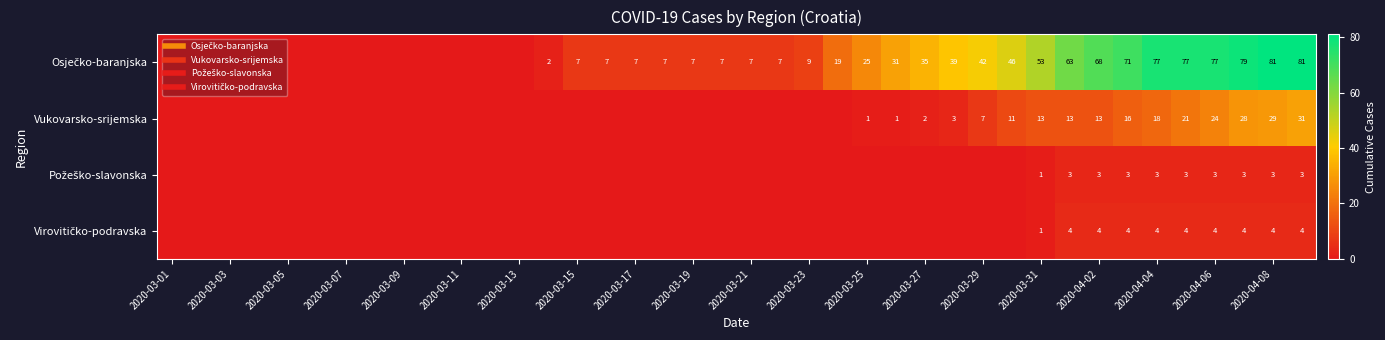

How many values in the Požeško-slavonska series exceed 0?

10